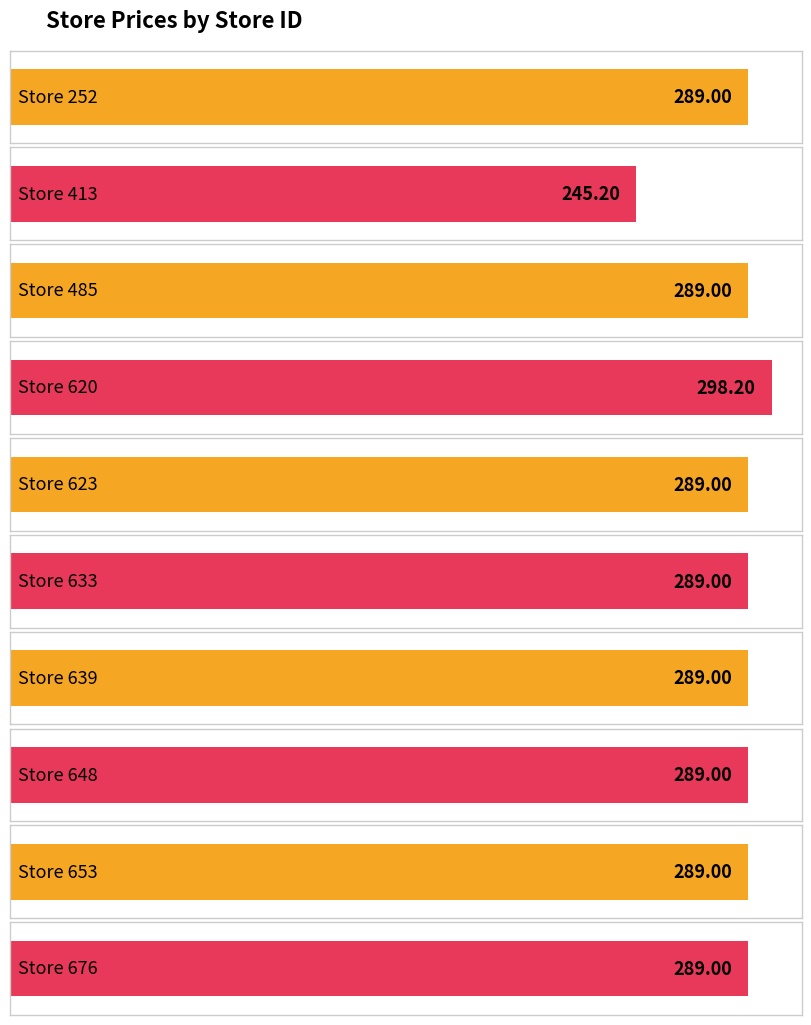

What is the approximate value at 639?

289.0